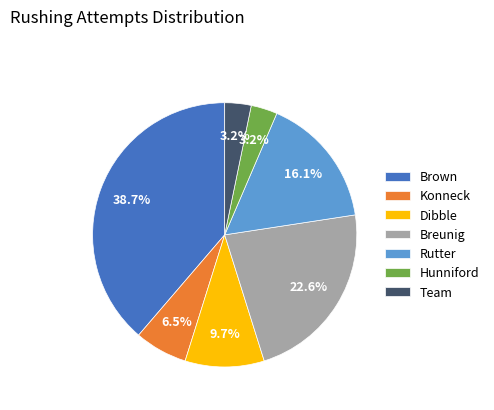

Approximately how many times larger is the value at Konneck compared to Breunig?

0.3